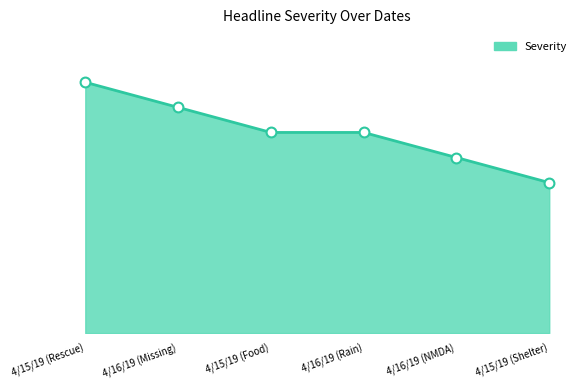

Between 4/16/19 (NMDA) and 4/15/19 (Food), which is larger?

4/15/19 (Food)